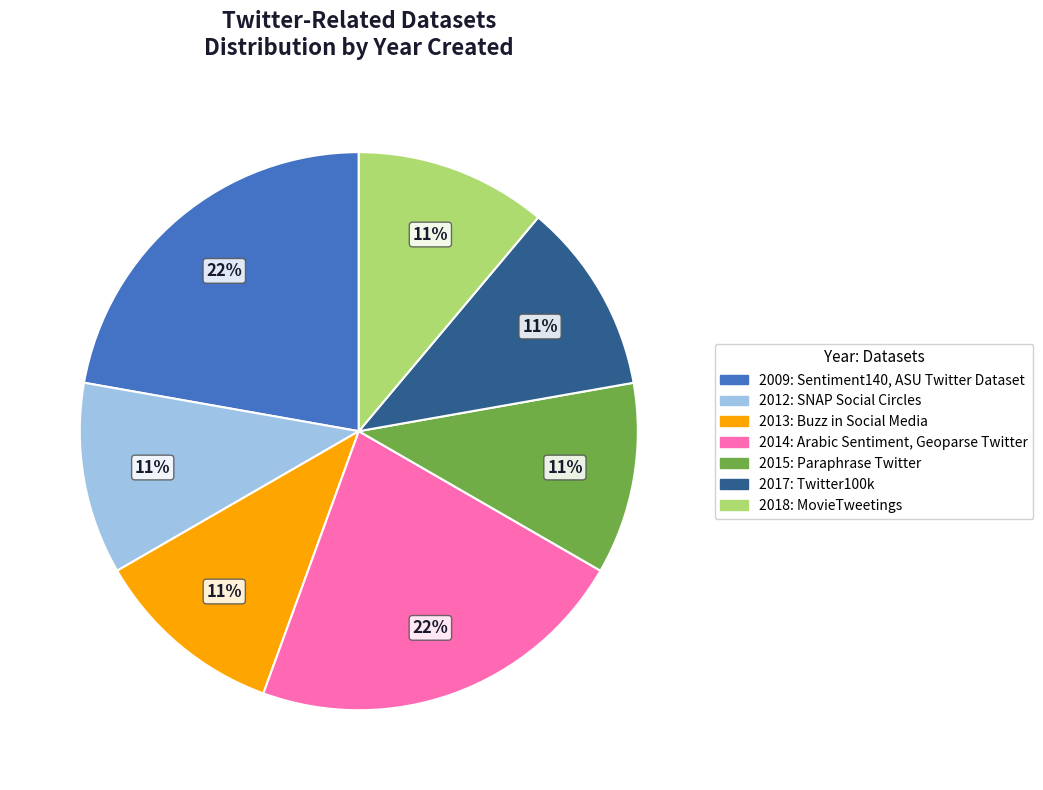

To the nearest percent, what is the average slice percentage?

14%